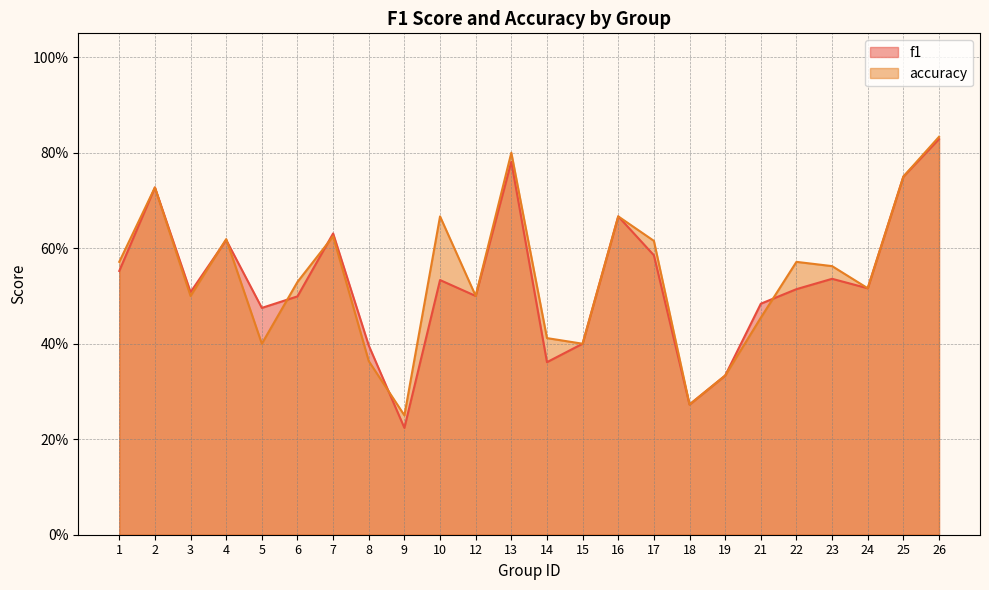

At which category is the sum across all series the highest?

26